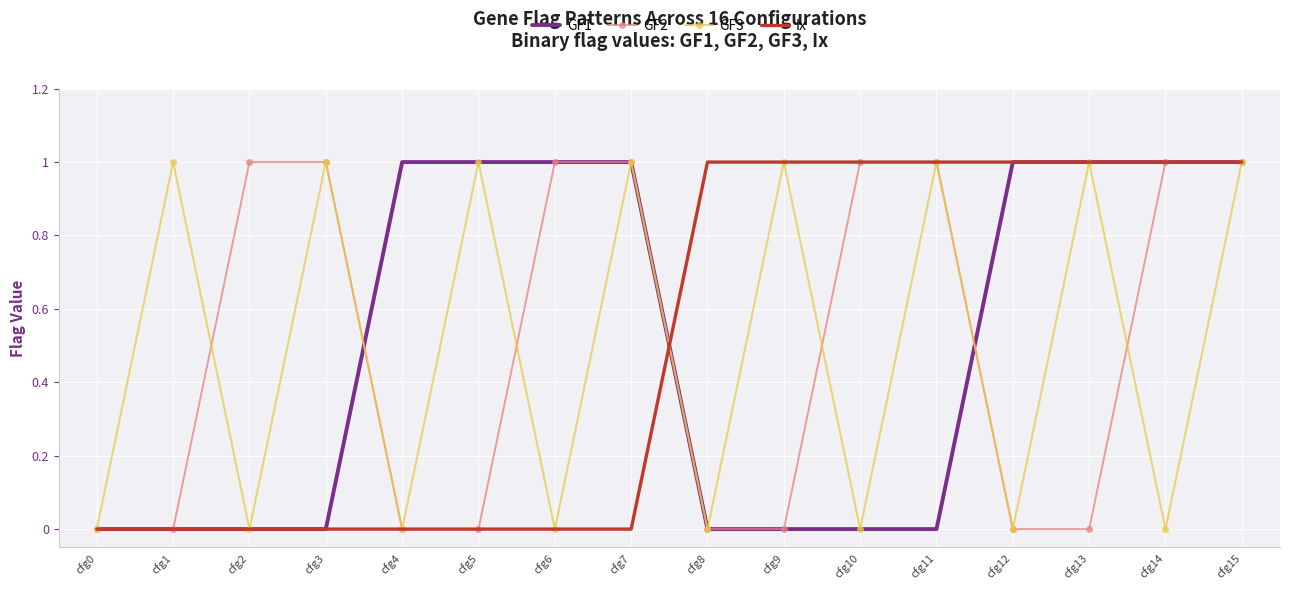

Count the number of data series in this chart.

4